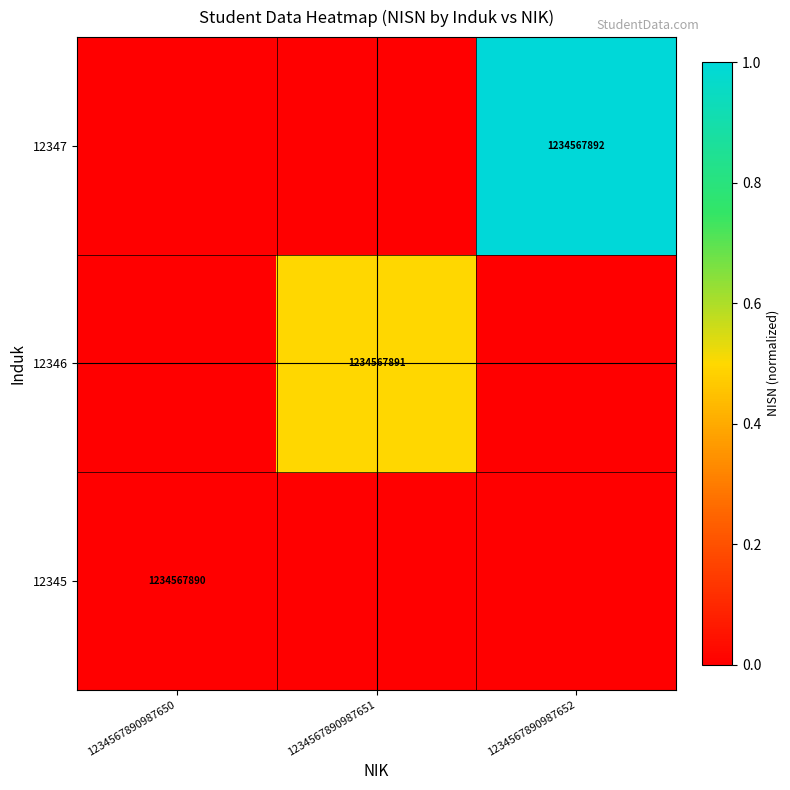

Is it true that 12347 equals 1234567892 at 1234567890987652?

True